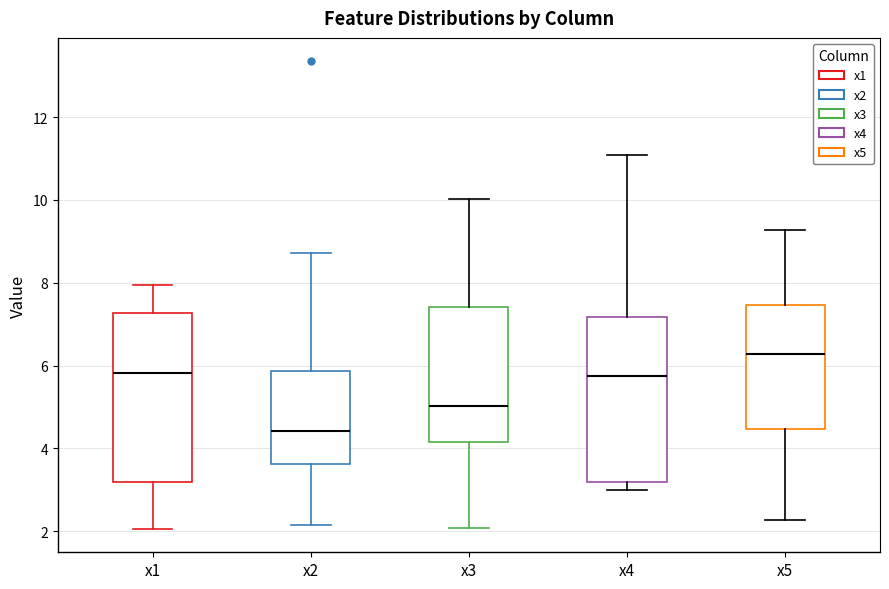

Reading left to right, read every box against the y-axis: the position of its median line, the range the box covers, and the ends of its whiskers. The values are not printed on the chart, so give them approximately, as read against the axis.

x1: median 5.8, box 3.2 to 7.2, whiskers 2.0 to 8.0
x2: median 4.4, box 3.6 to 5.8, whiskers 2.2 to 8.8
x3: median 5.0, box 4.2 to 7.4, whiskers 2.0 to 10.0
x4: median 5.8, box 3.2 to 7.2, whiskers 3.0 to 11.0
x5: median 6.2, box 4.4 to 7.4, whiskers 2.2 to 9.2